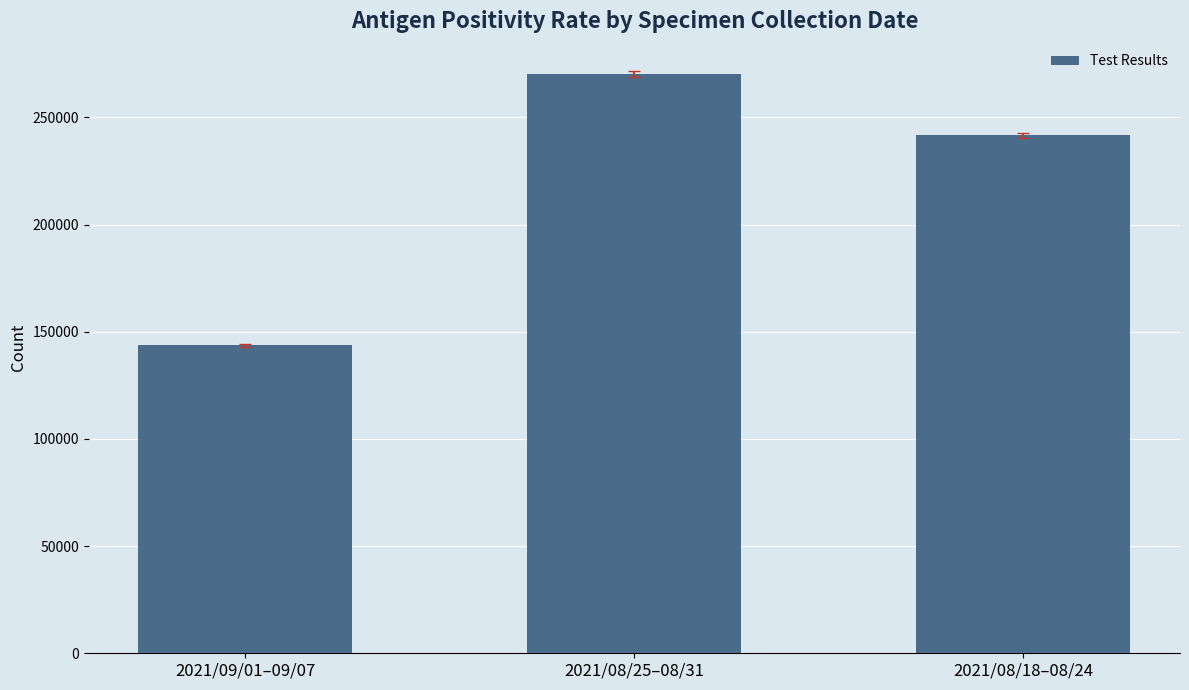

Which has a higher value, 2021/08/18–08/24 or 2021/08/25–08/31?

2021/08/25–08/31